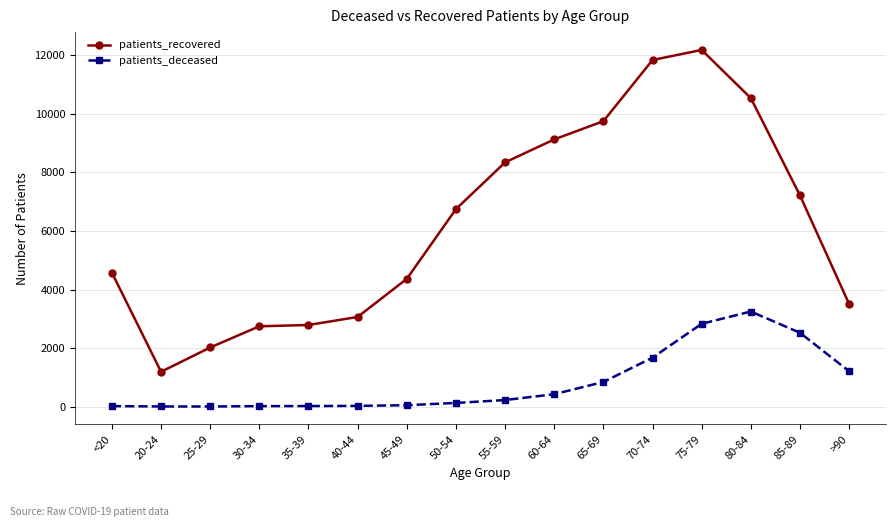

List the series in order of their peak value, lowest first.

patients_deceased, patients_recovered